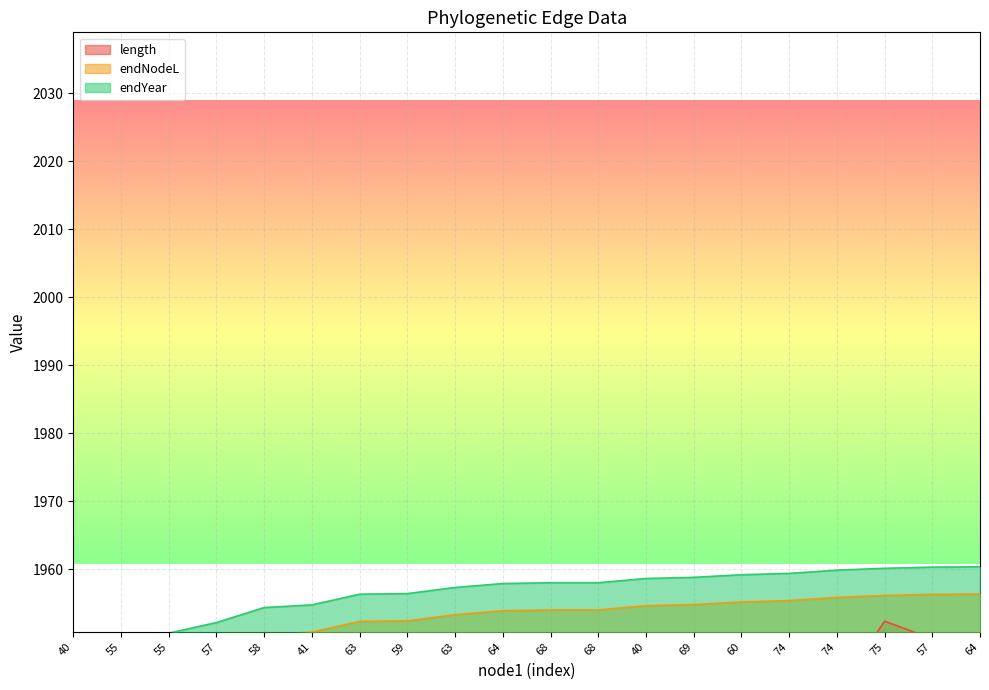

Between 63 and 59, which is larger?

63